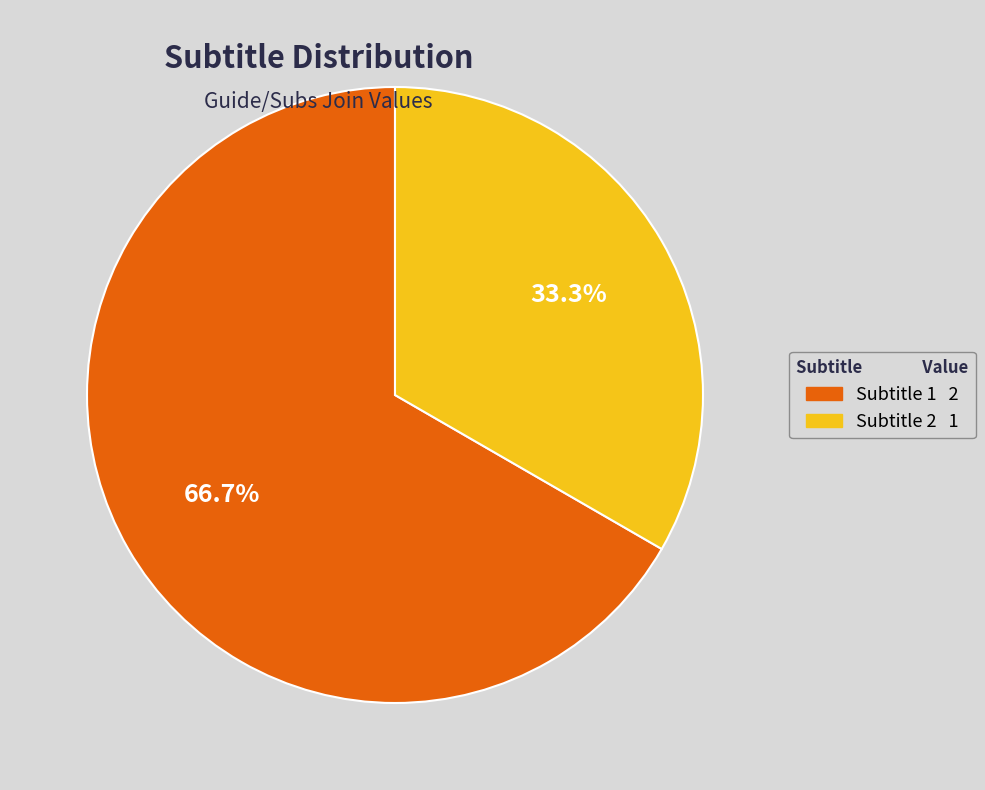

Does any single category account for the majority?

Yes